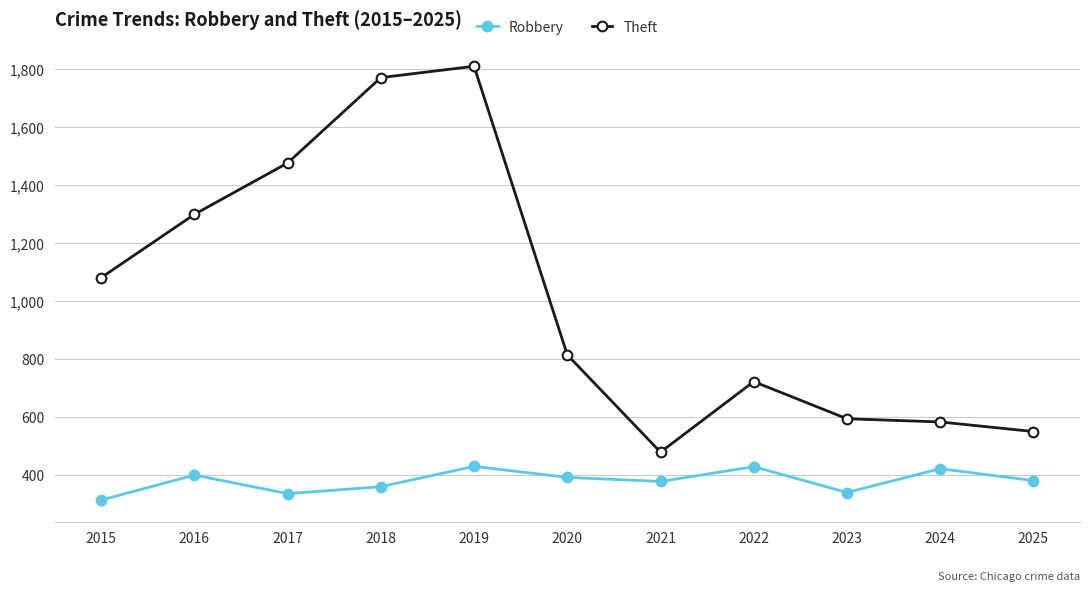

What is the total value across all series at 2017?

1811